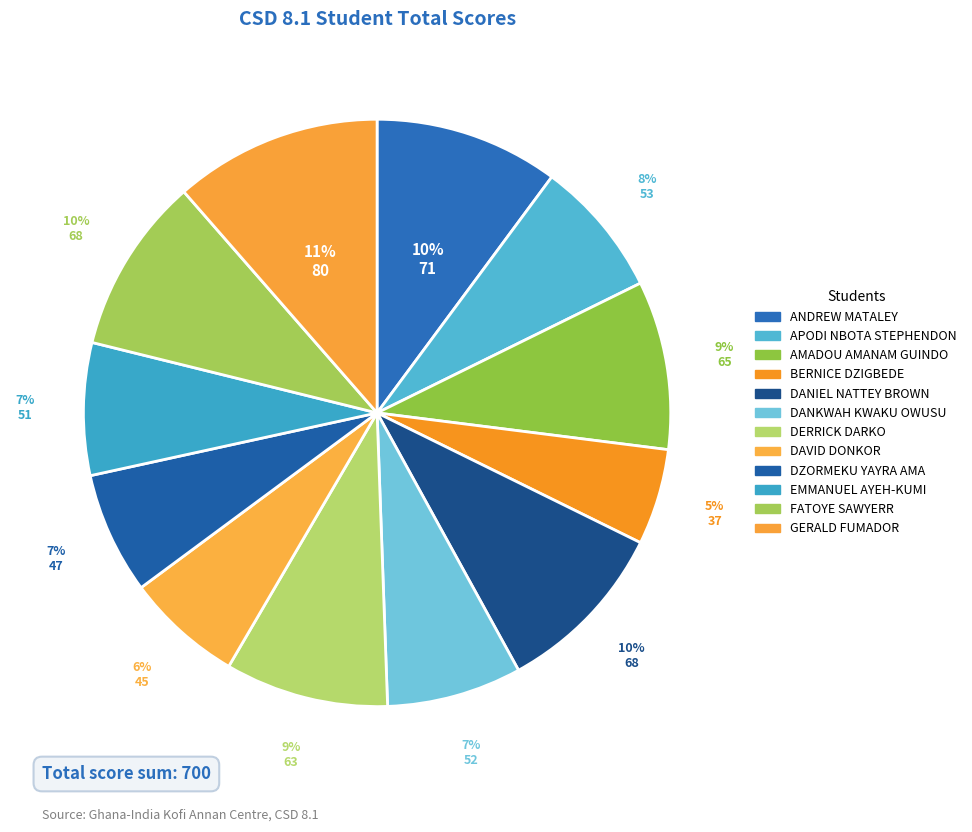

True or false: APODI NBOTA STEPHENDON accounts for 8% of the total.

True